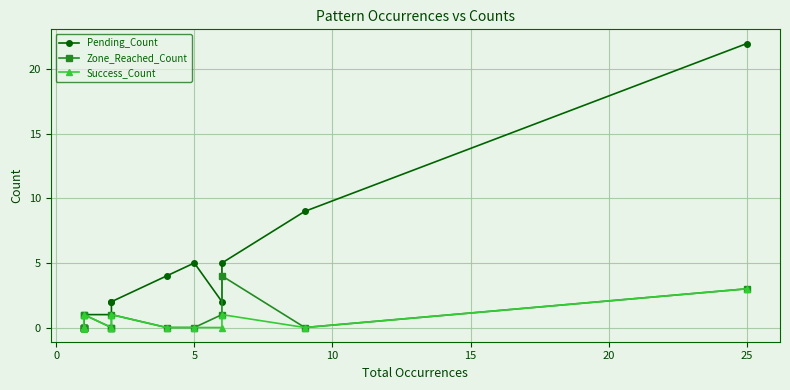

Reading left to right, extract all data points from this chart.

Pending_Count: 0	0	0	0	1	1	1	1	1	1	2	2	4	5	2	5	9	22
Zone_Reached_Count: 0	0	0	0	0	0	0	1	1	0	0	1	0	0	1	4	0	3
Success_Count: 0	0	0	0	0	0	0	0	1	0	0	1	0	0	0	1	0	3